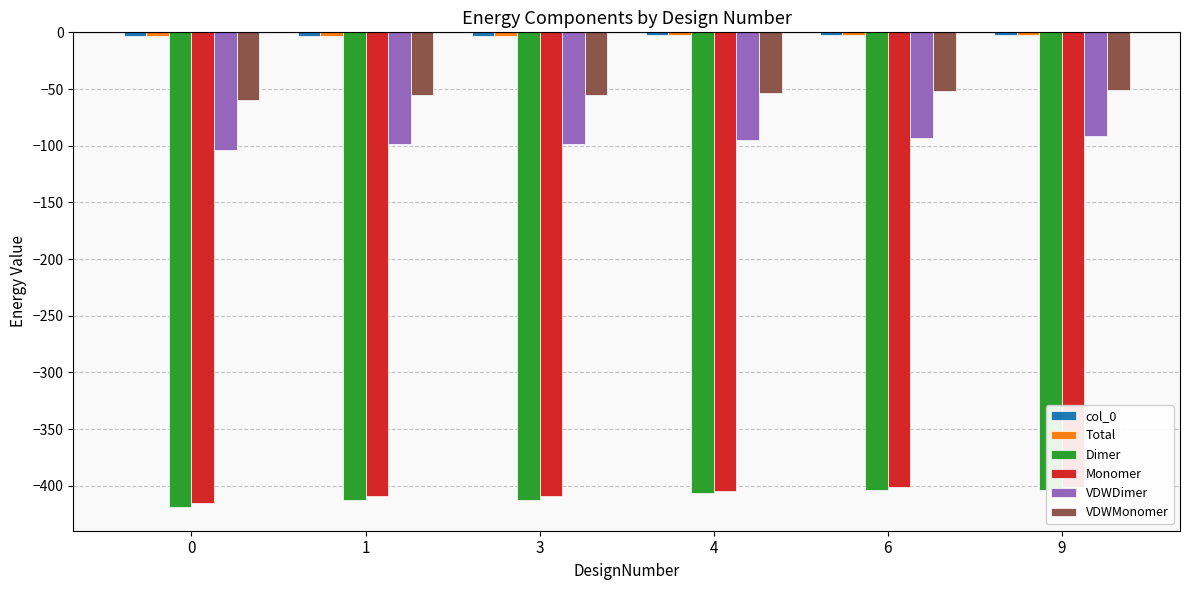

List the labels in order of VDWMonomer value, largest first.

9, 6, 4, 3, 1, 0